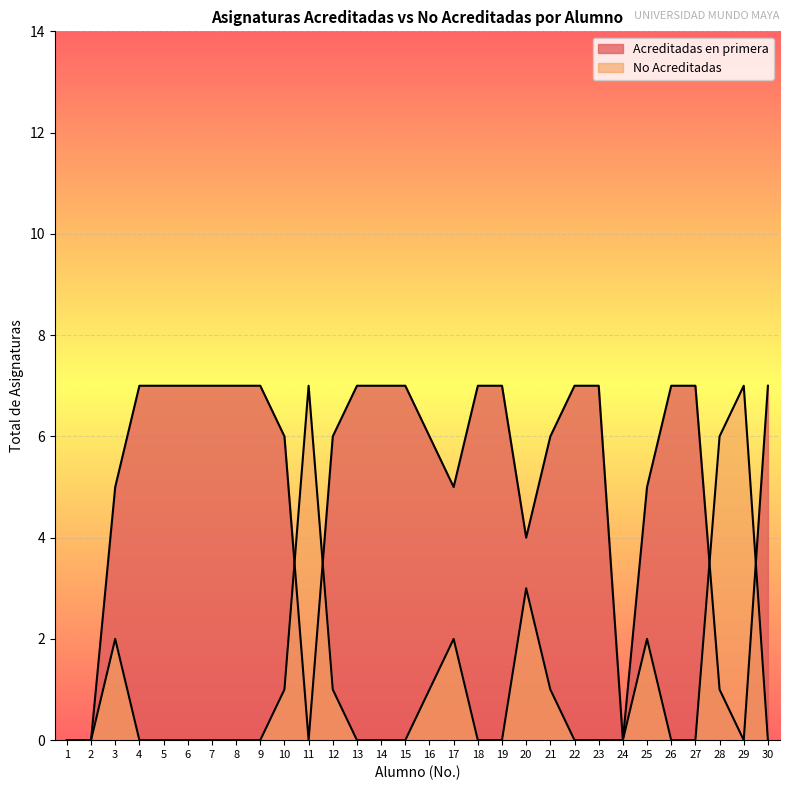

True or false: No Acreditadas has a value of 0 at 6.

True